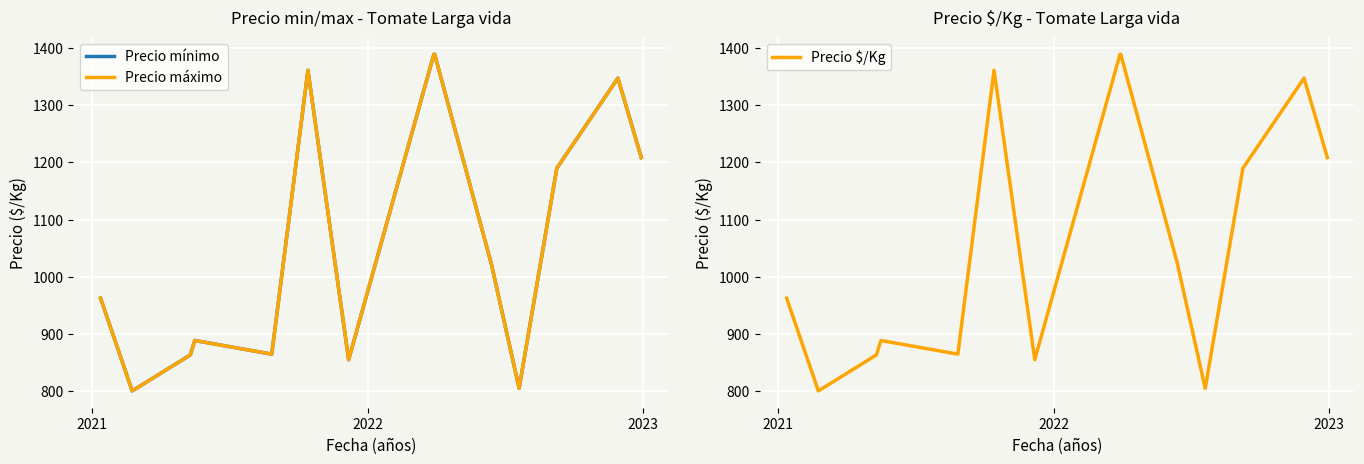

True or false: Precio $/Kg and Precio mínimo intersect in this chart.

False